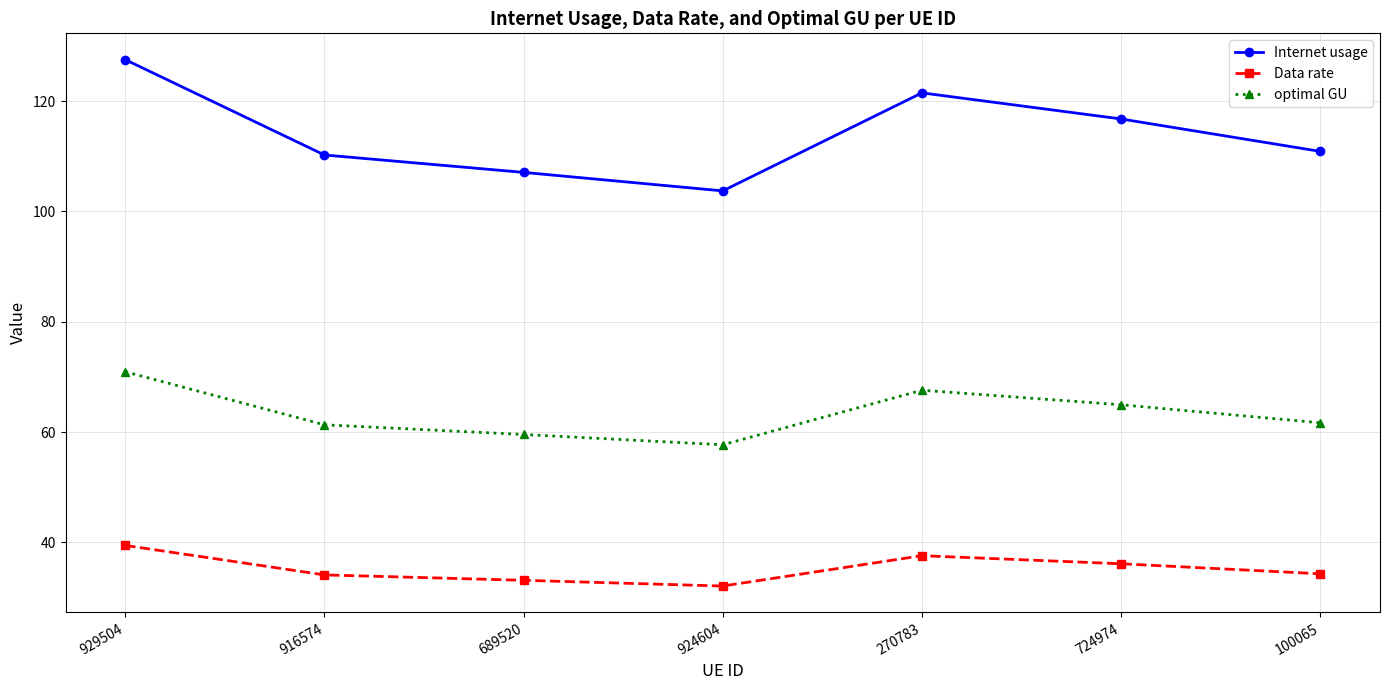

What is the label of the 6th point from the left?

724974